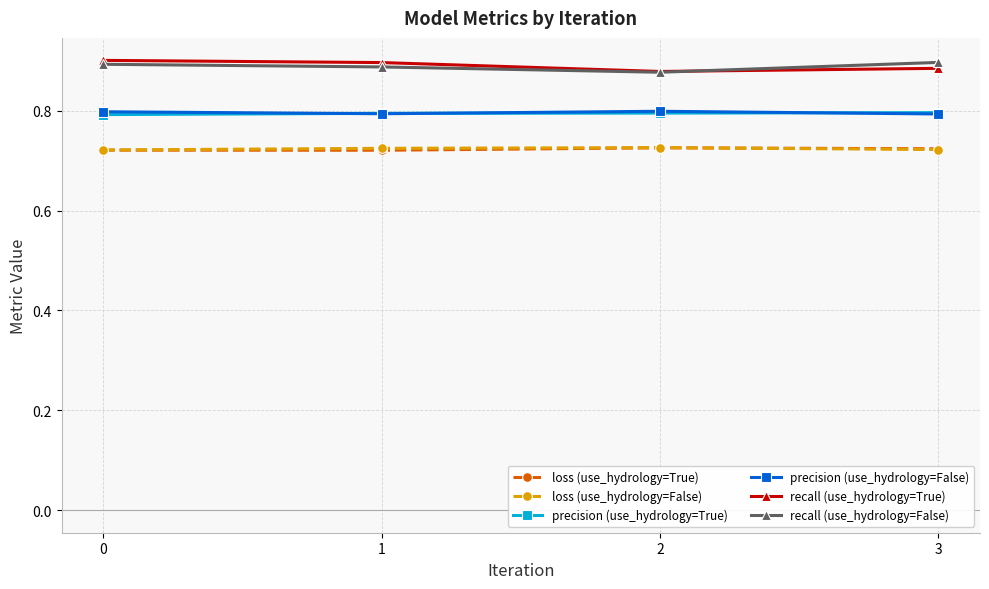

True or false: precision (use_hydrology=False) and recall (use_hydrology=False) cross at least once.

False